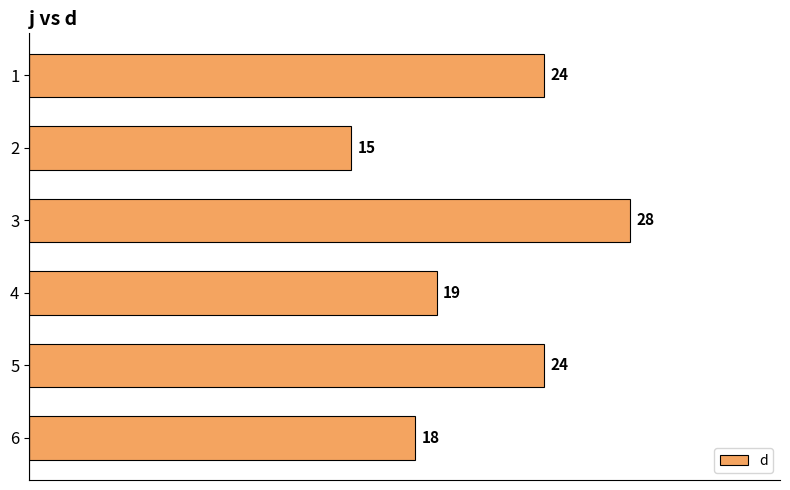

The chart shows a value of 24 at 5. True or false?

True